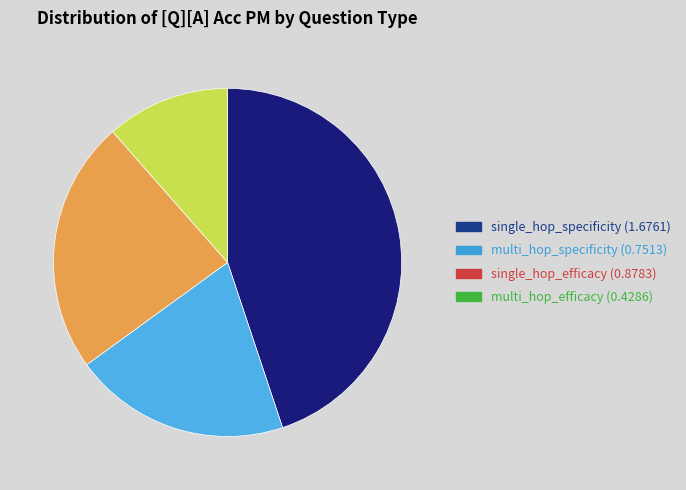

Do single_hop_specificity and multi_hop_specificity together represent more than half of the pie?

Yes